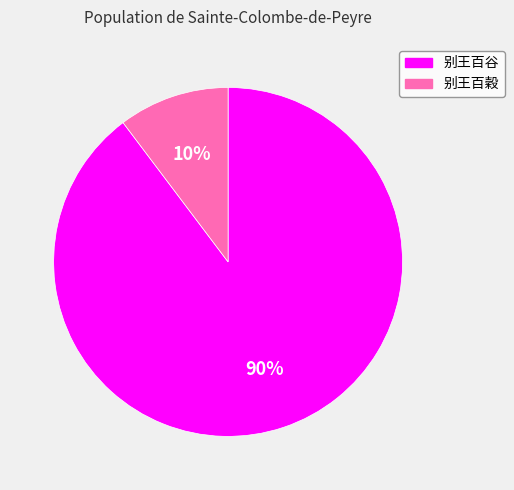

Which has a higher value, 别王百穀 or 别王百谷?

别王百谷